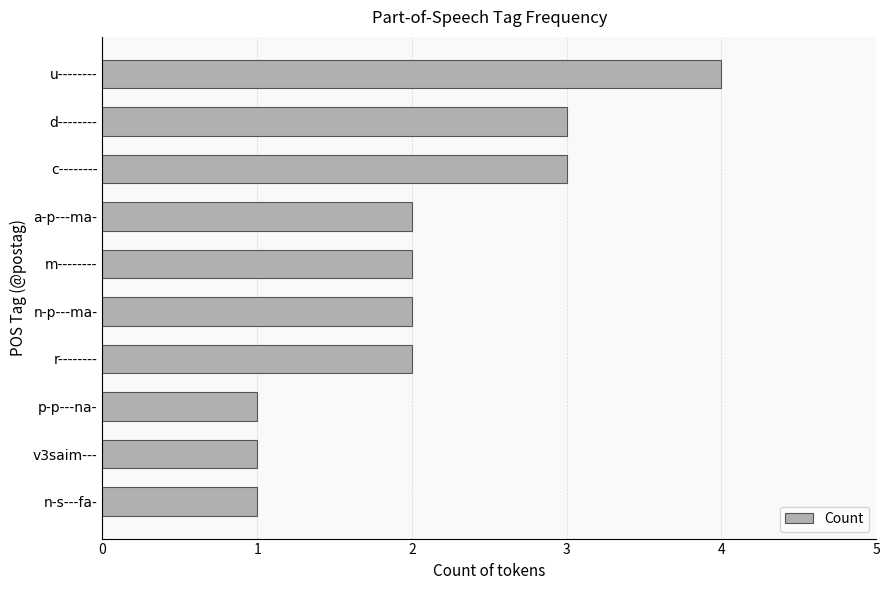

Does the chart contain any negative values?

No